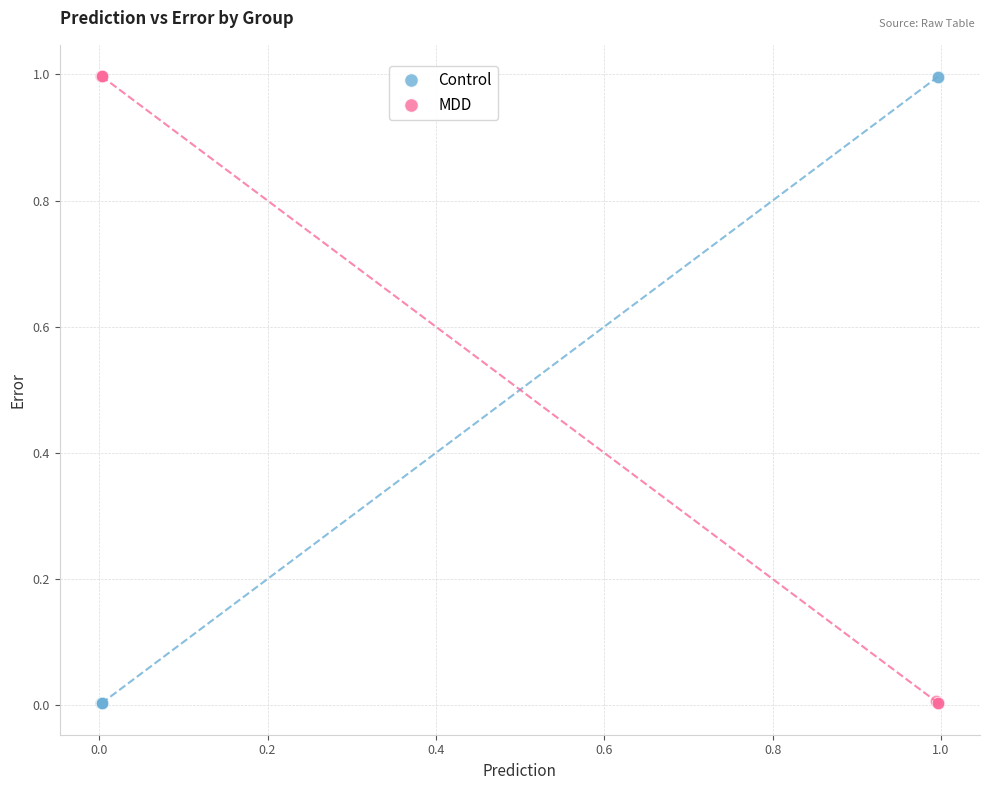

What are all the series names shown in the legend?

Control, MDD